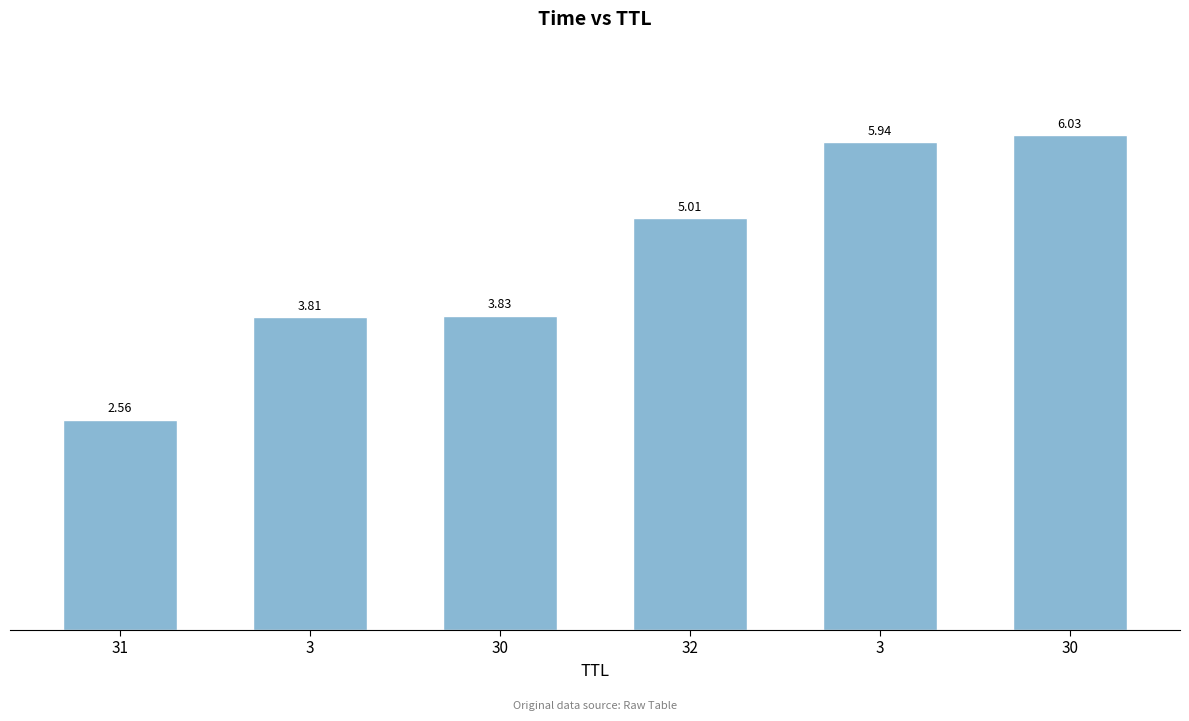

What is the greatest value displayed?

6.0